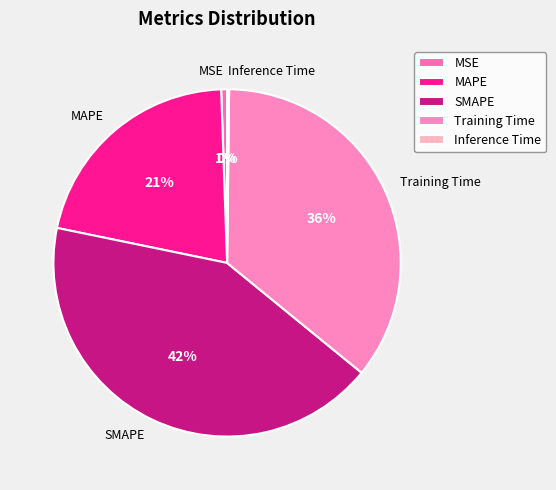

Does any single category account for the majority?

No